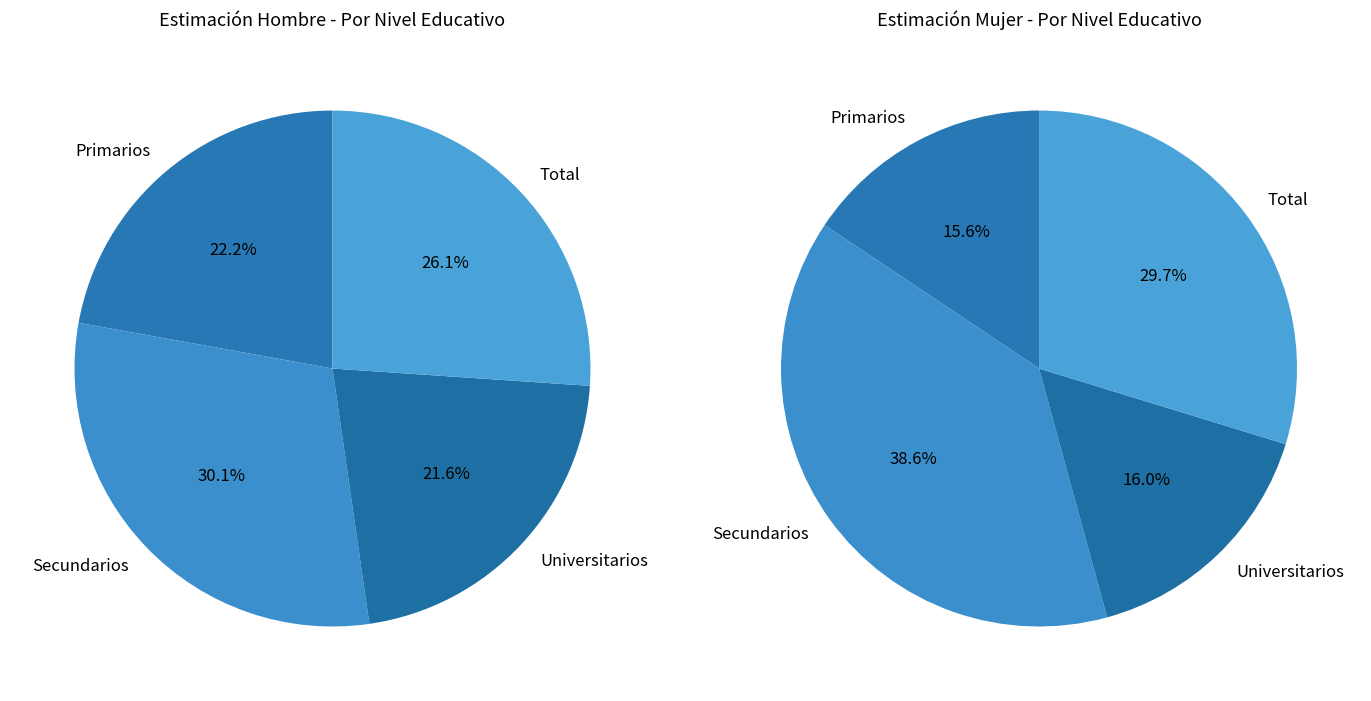

How much of the chart is everything except Total?

73.9%